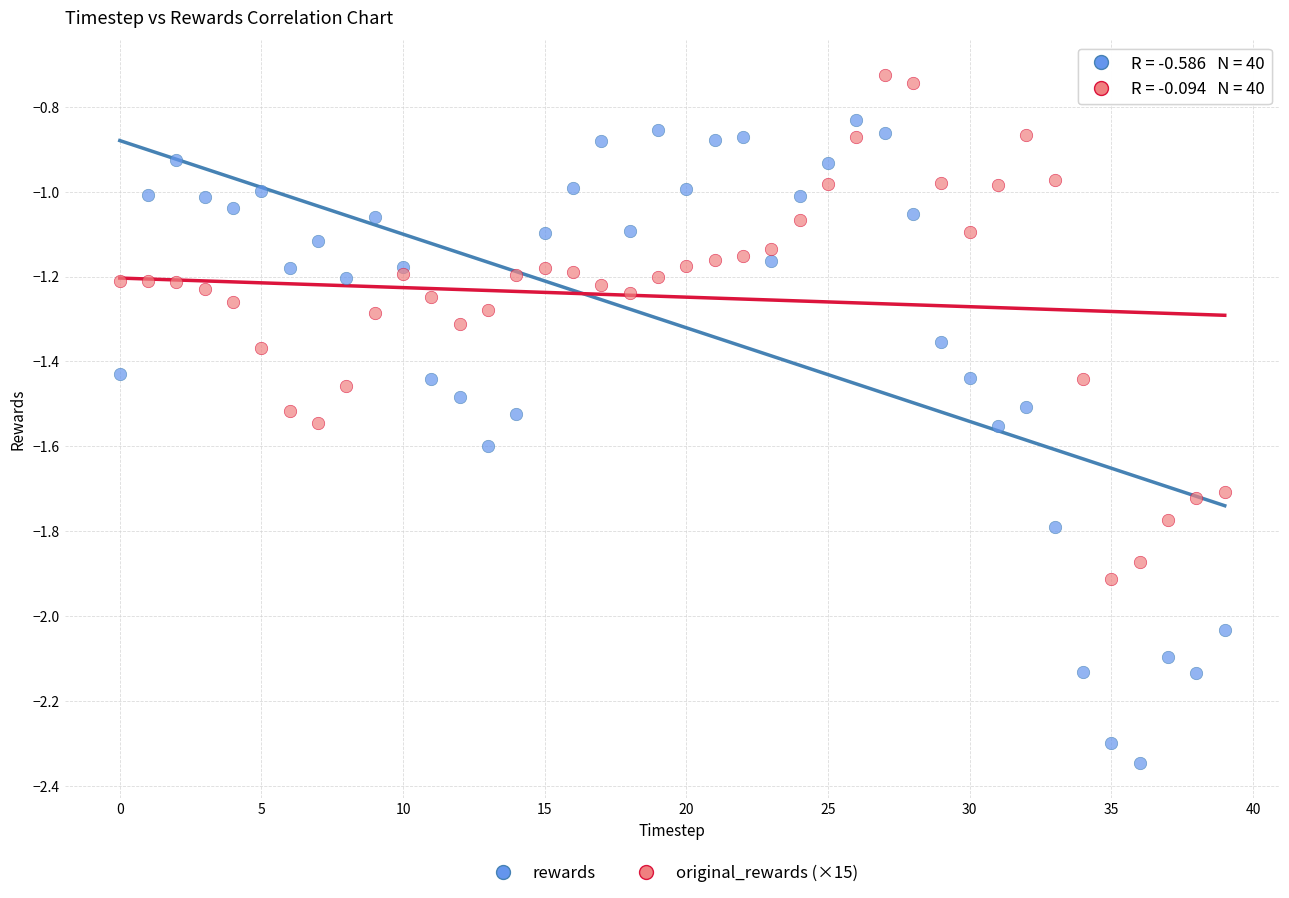

Across all data points, what is the range of Y values (max minus min)?

1.6